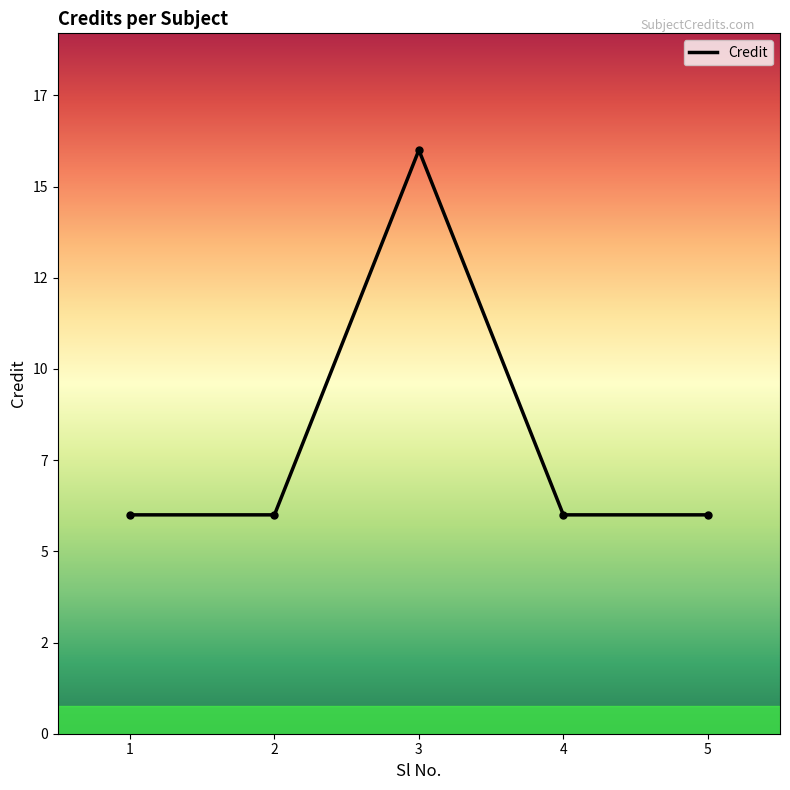

Is this an area chart (filled region under the line)?

No